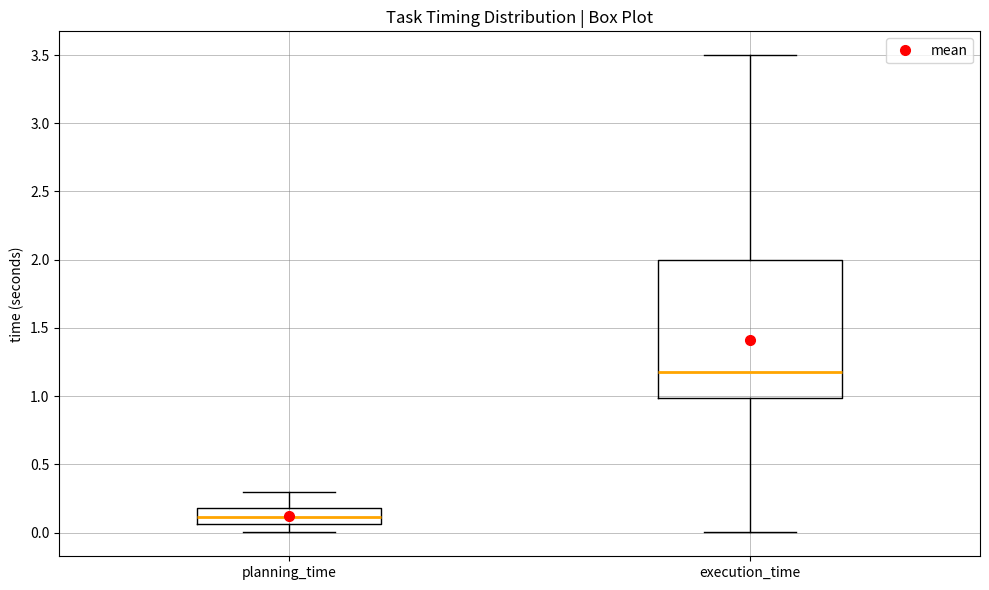

Reading left to right, read every box against the y-axis: the position of its median line, the range the box covers, and the ends of its whiskers. The values are not printed on the chart, so give them approximately, as read against the axis.

planning_time: median 0.10, box 0.05 to 0.20, whiskers 0.00 to 0.30
execution_time: median 1.15, box 1.00 to 2.00, whiskers 0.00 to 3.50